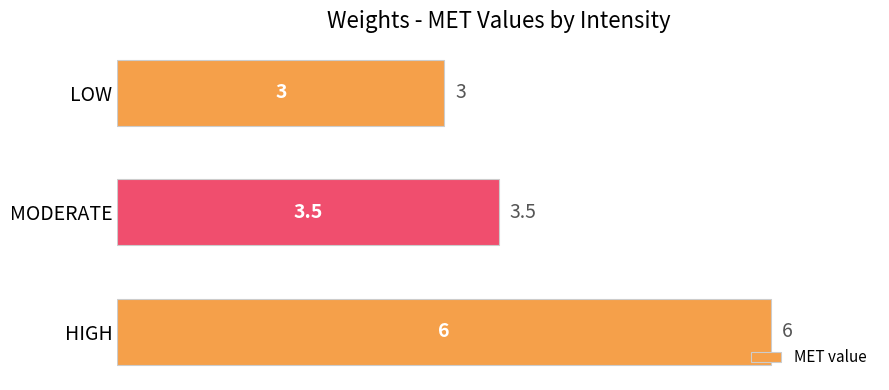

What is the change in value from HIGH to LOW?

-3.0